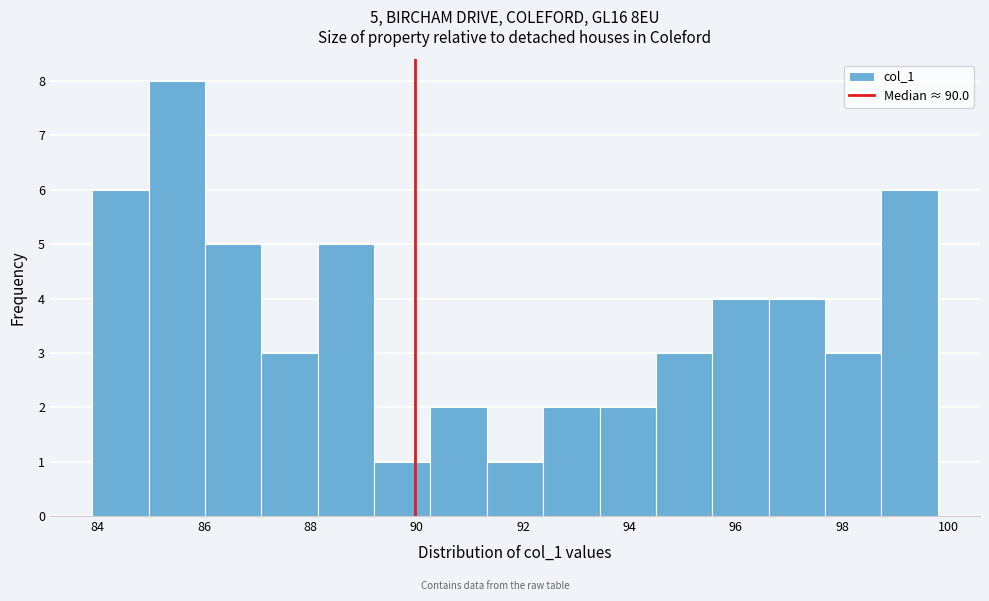

Which range on the x-axis has the tallest bar?

85.0 to 86.0